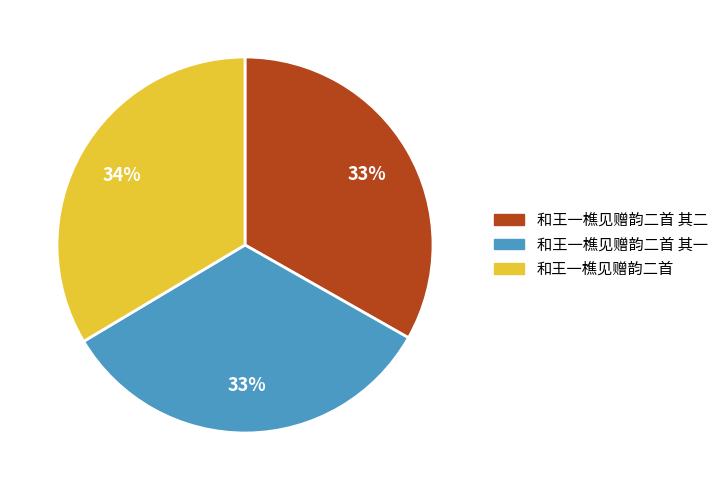

What is the ratio of the value at 和王一樵见赠韵二首 其一 to the value at 和王一樵见赠韵二首?

1.0